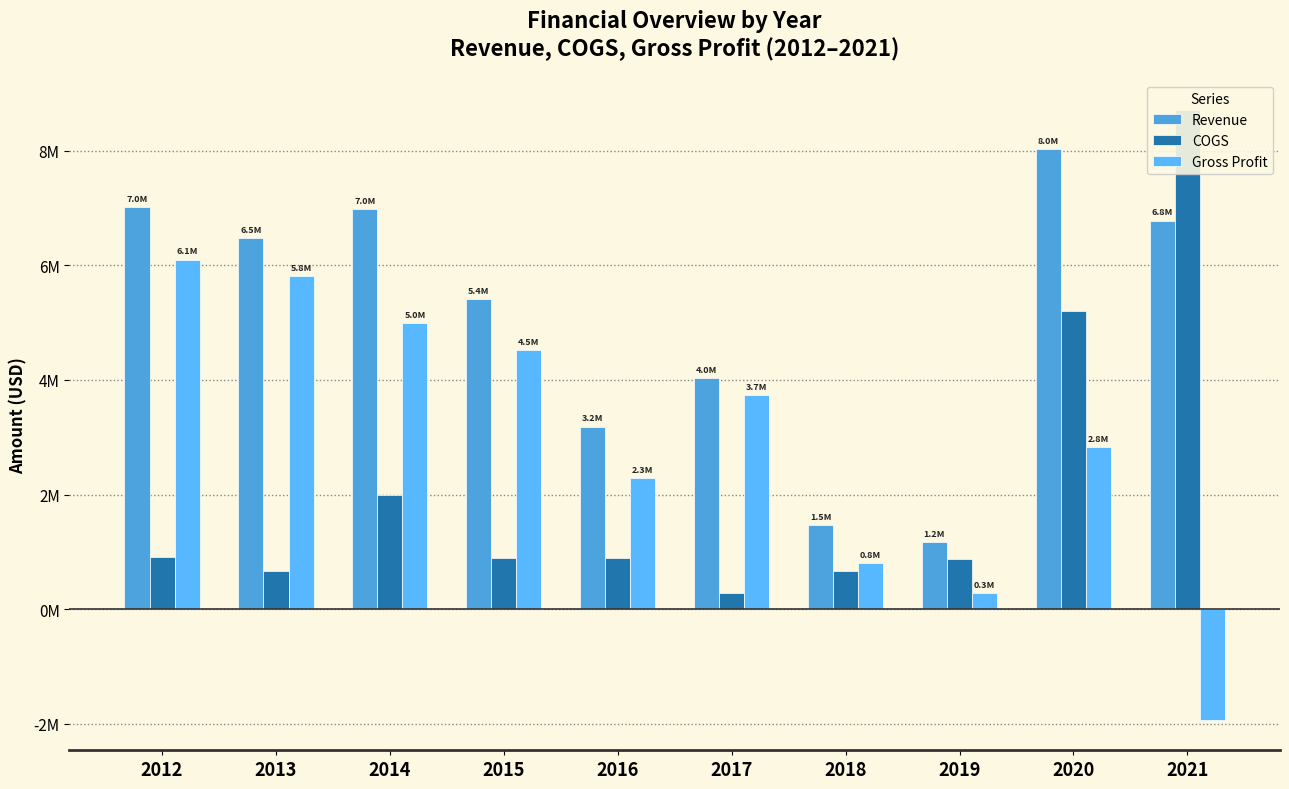

Is it true that Revenue equals 1550059 at 2019?

False